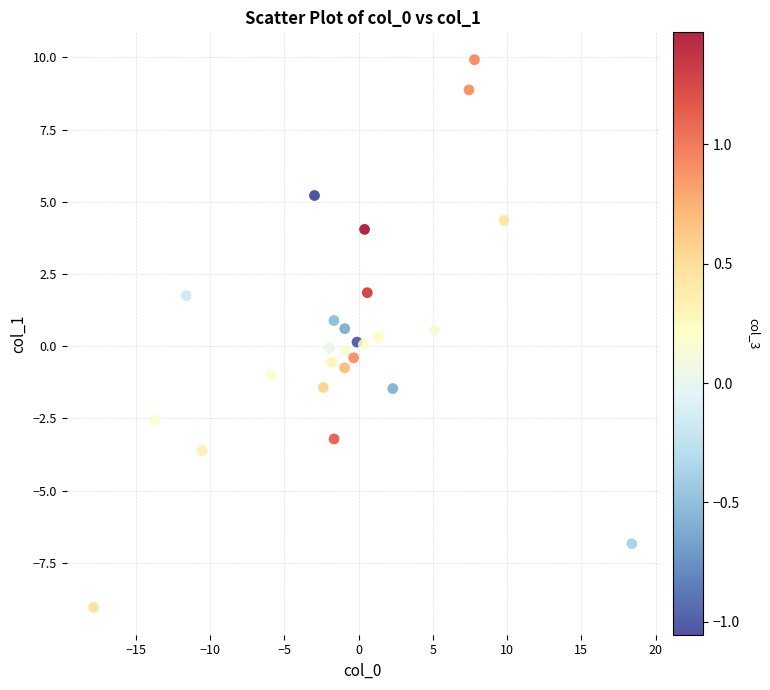

What is the range of Y values (max minus min)?

19.0